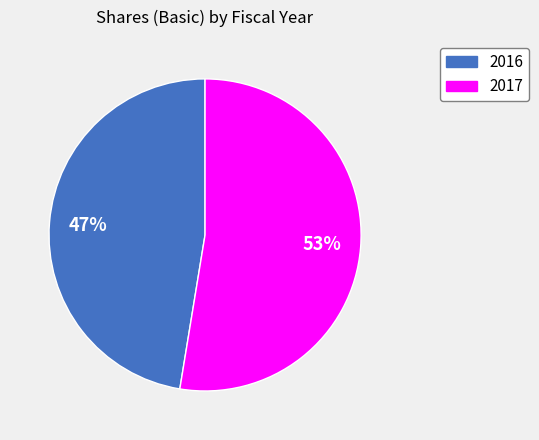

How many segments does this pie chart have?

2